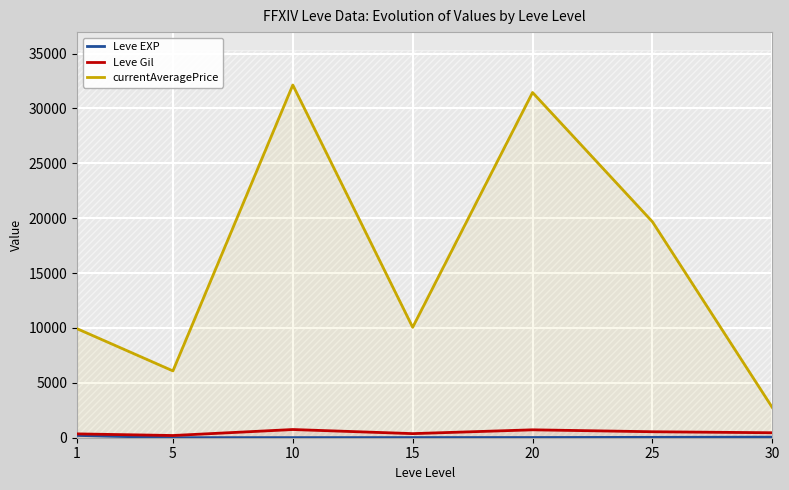

What is the difference between the second highest and second lowest values in the Leve Gil series?

370.2